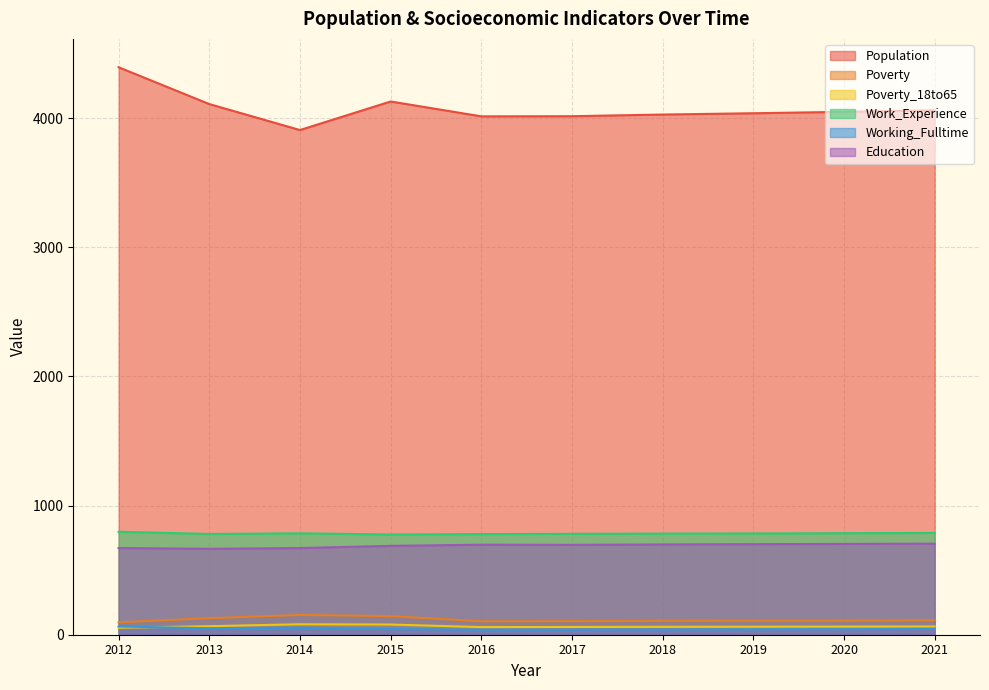

Which has a higher value, 2021 or 2013?

2013